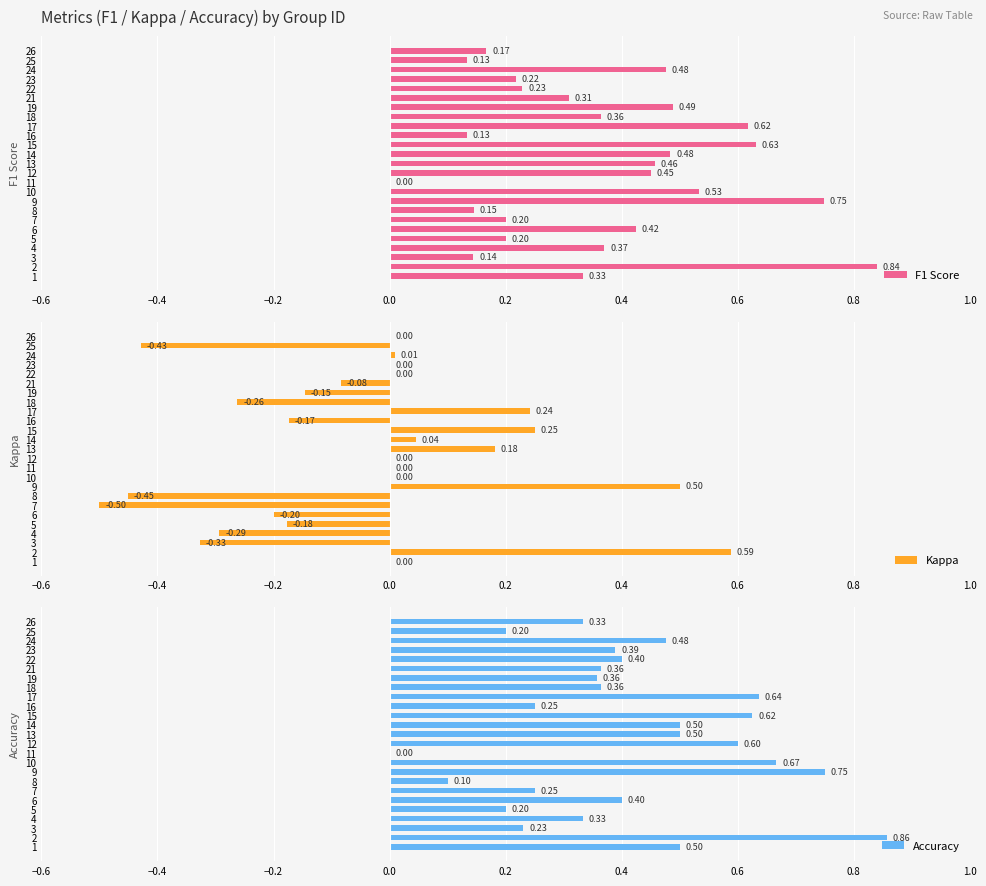

What is the maximum value for Kappa?

0.6